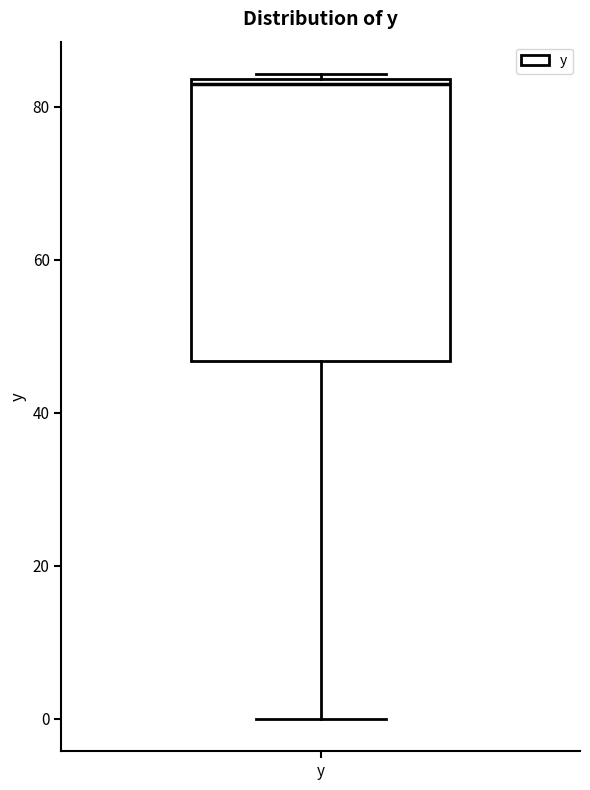

Transcribe this box plot: give where the median line is, the range the box spans, and where the two whiskers end, as read against the y-axis. The values are not printed on the chart, so give them approximately, as read against the axis.

median 82, box 46 to 84, whiskers 0 to 84 (just above the box's upper edge)